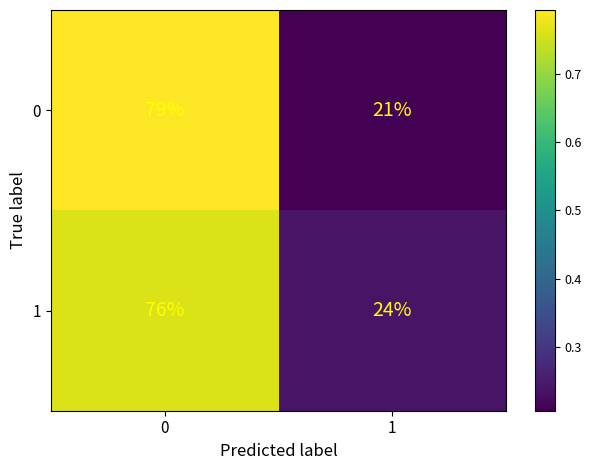

Rank the series by their maximum value, from highest to lowest.

0, 1